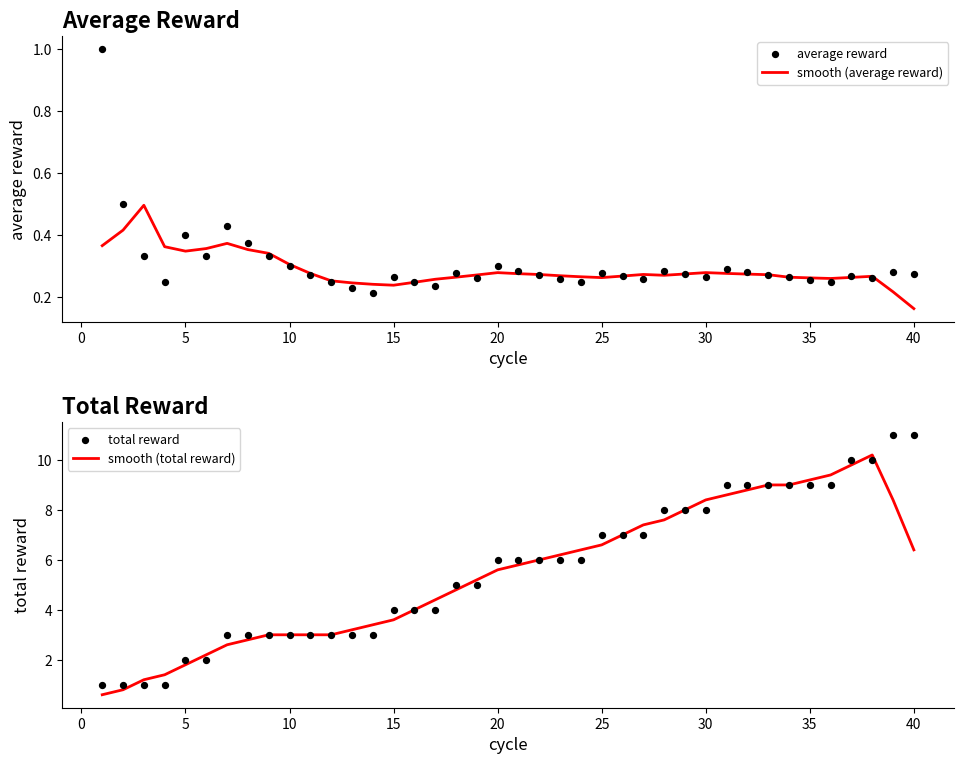

Where is smooth (average reward) nearest to the value 0?

40